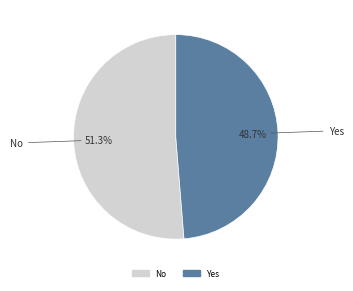

To the nearest percent, what percentage of the pie is No?

51%